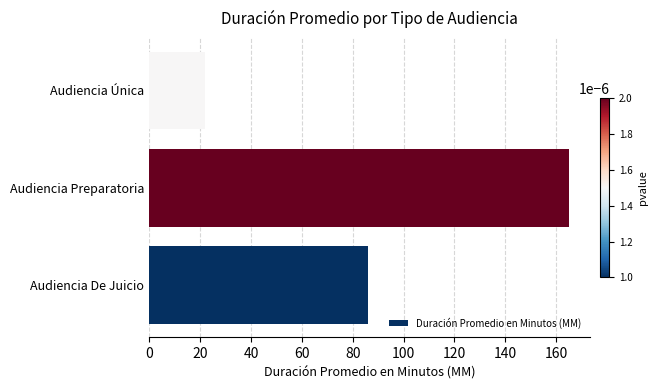

What is the sum of all values?

273